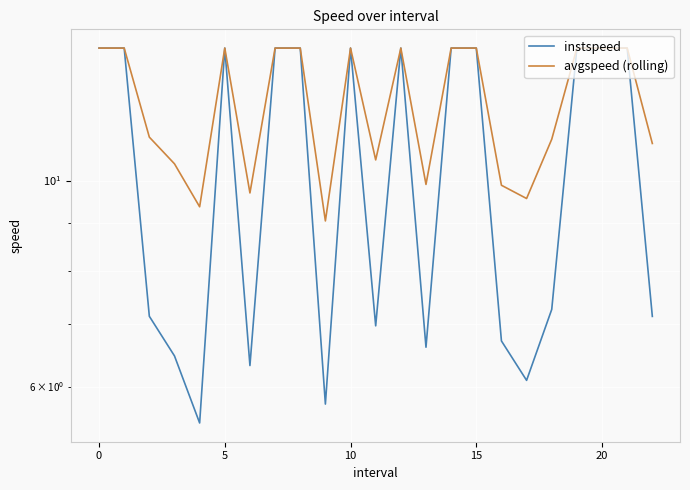

True or false: avgspeed (rolling) and instspeed cross at least once.

False